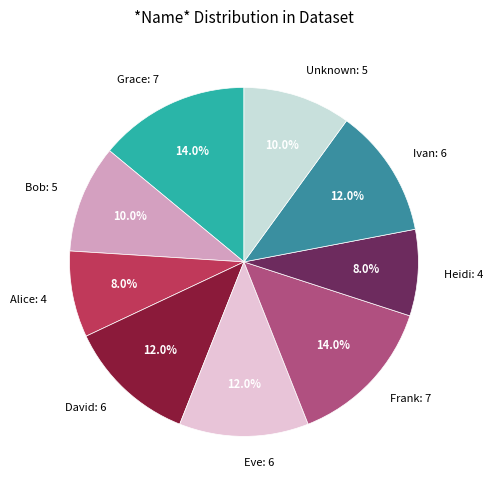

Does any single category account for the majority?

No